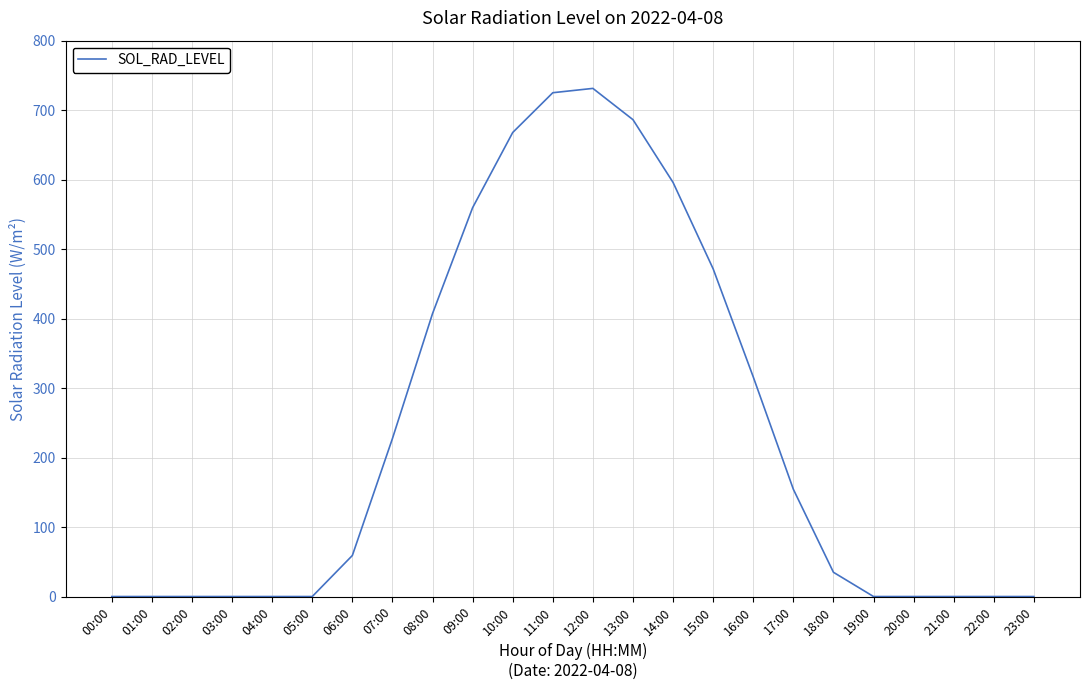

What is the difference between the maximum and minimum values?

731.3